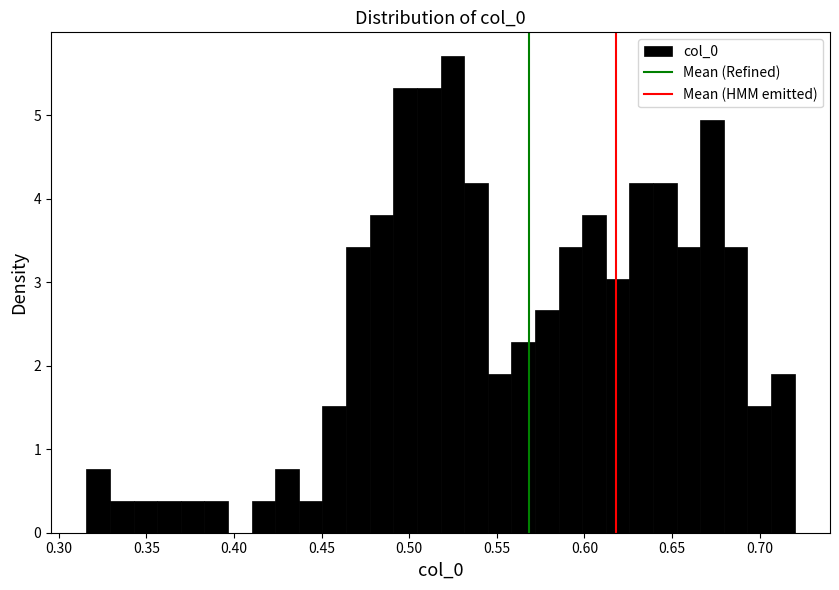

Around what value on the x-axis is the tallest bar? Give the approximate position of its centre, as read against the axis.

0.525